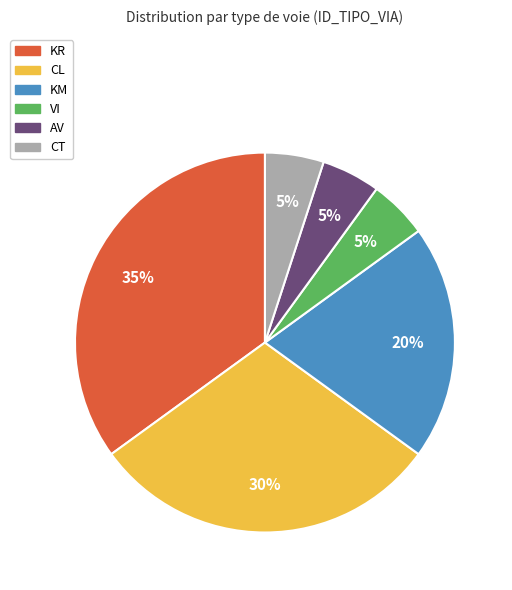

Which category has the biggest portion of the pie?

KR